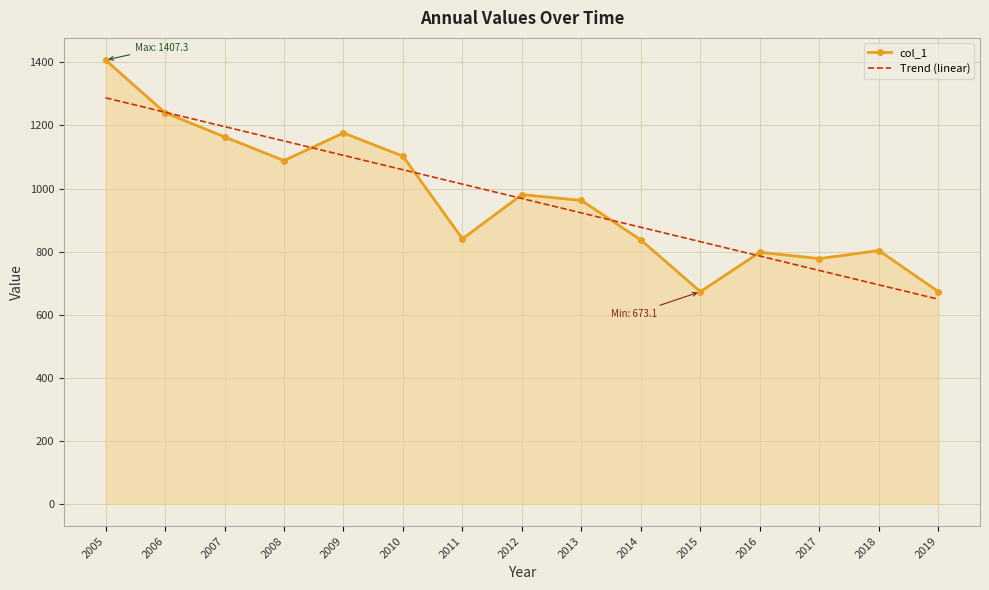

What is the difference between the second highest and second lowest values in the col_1 series?

567.2